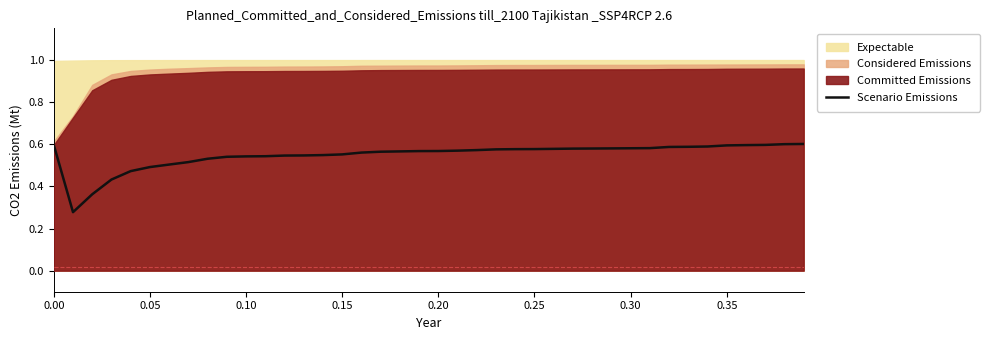

How many lines are shown in the chart?

1